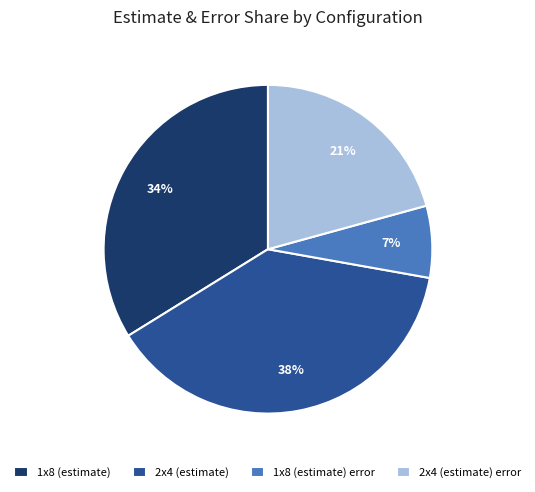

What is the smallest slice in the pie chart?

1x8 (estimate) error